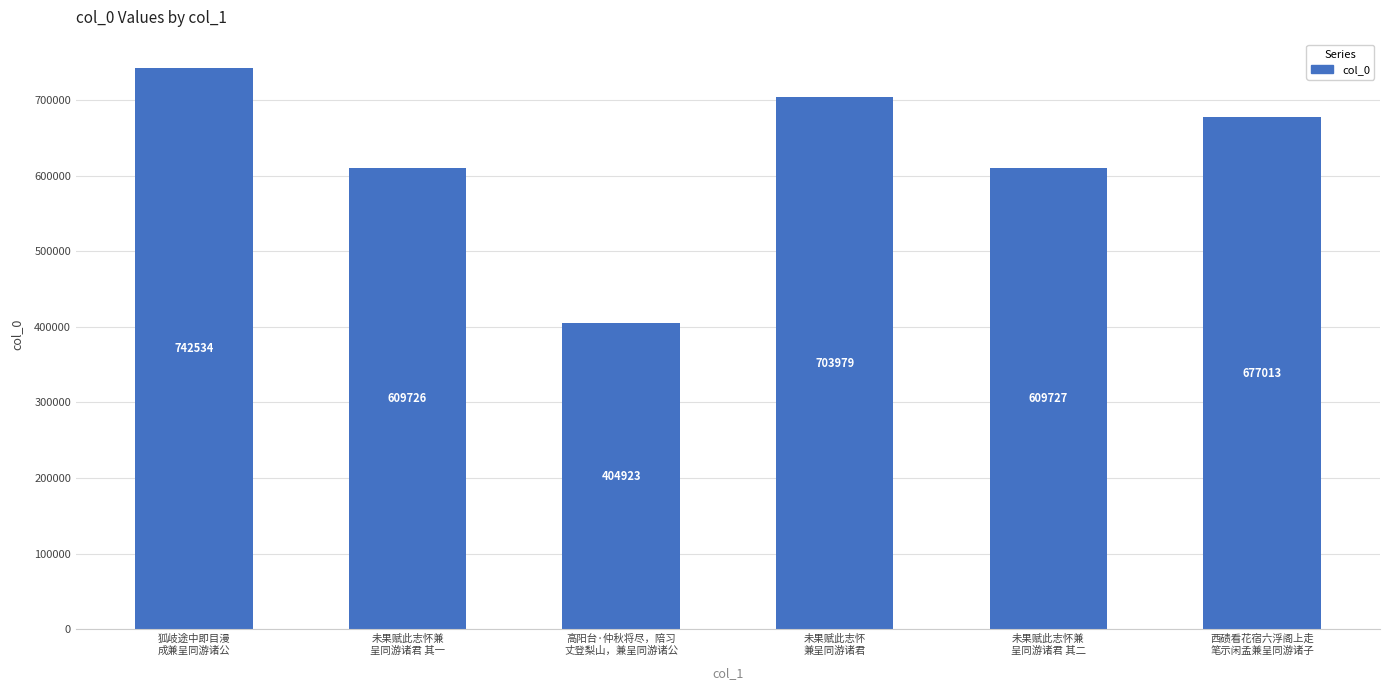

What is the label of the 4th bar from the left?

未果赋此志怀
兼呈同游诸君